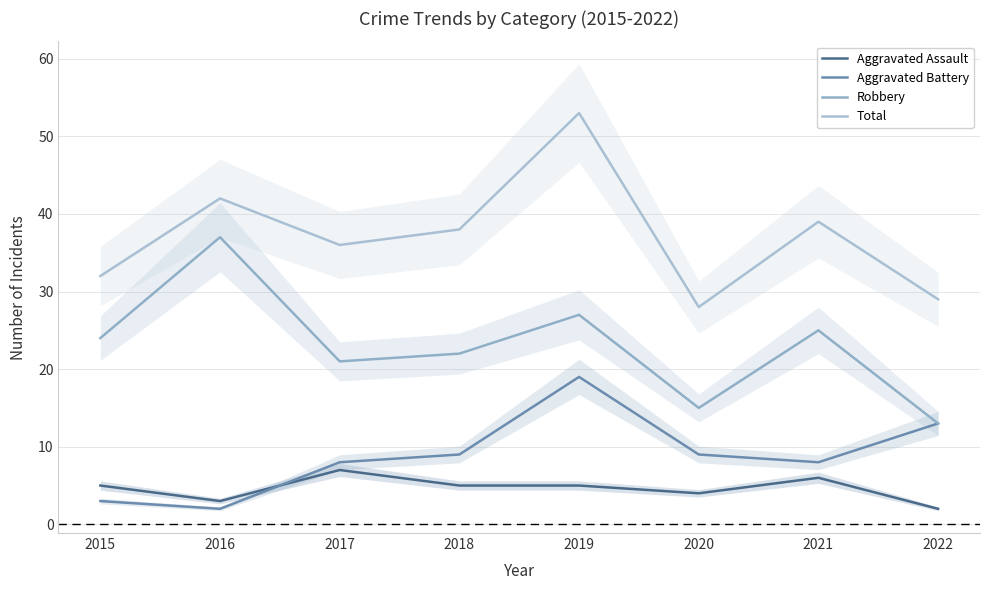

List the labels in order of Aggravated Battery value, smallest first.

2016, 2015, 2017, 2021, 2018, 2020, 2022, 2019